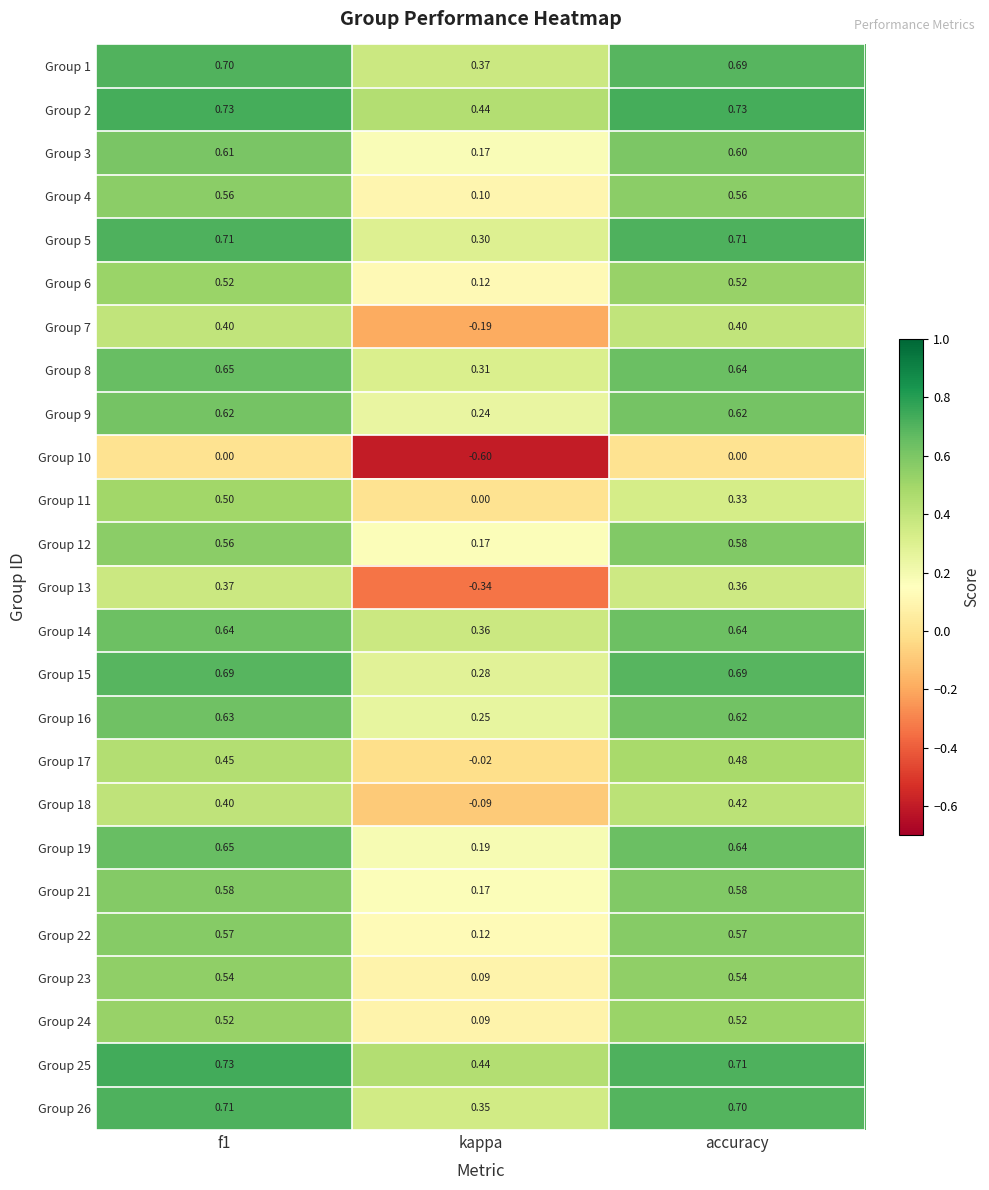

Is the value of Group 5 at accuracy greater than the value of Group 10 at accuracy?

Yes